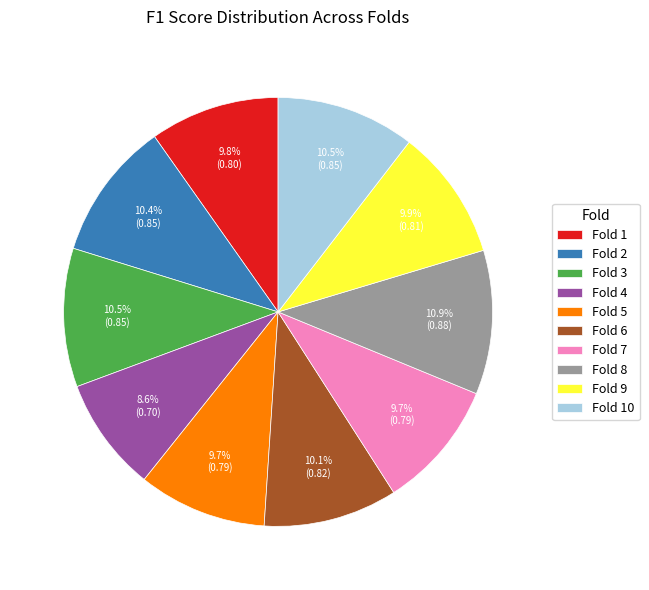

What percentage is the Fold 1 slice, to the nearest percent?

10%